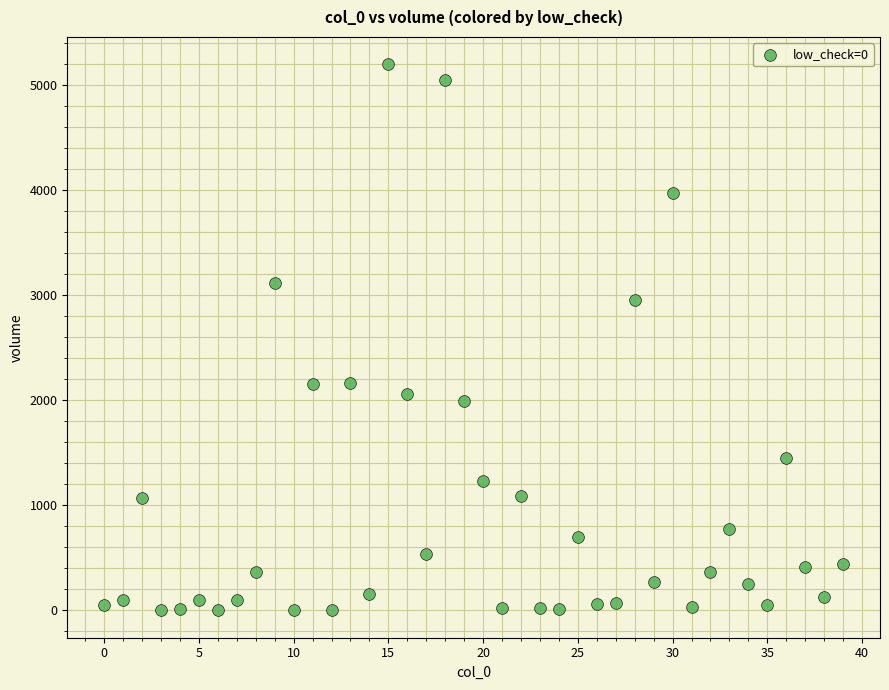

What is the range of Y values (max minus min)?

5201.7